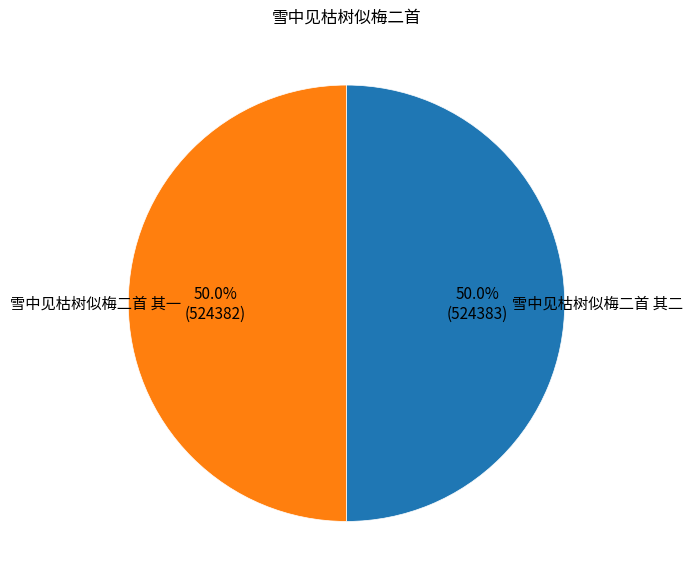

What is the ratio of the value at 雪中见枯树似梅二首 其一 to the value at 雪中见枯树似梅二首 其二?

1.0